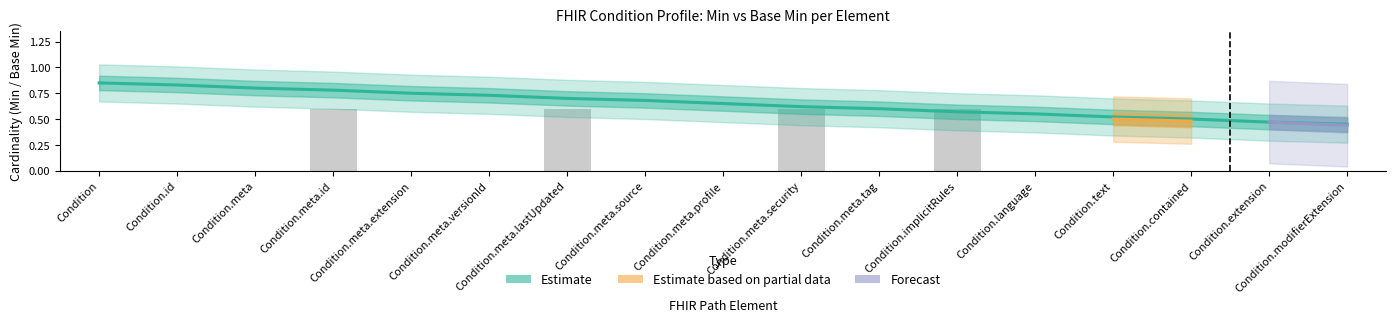

Which series has the widest spread of values?

Estimate